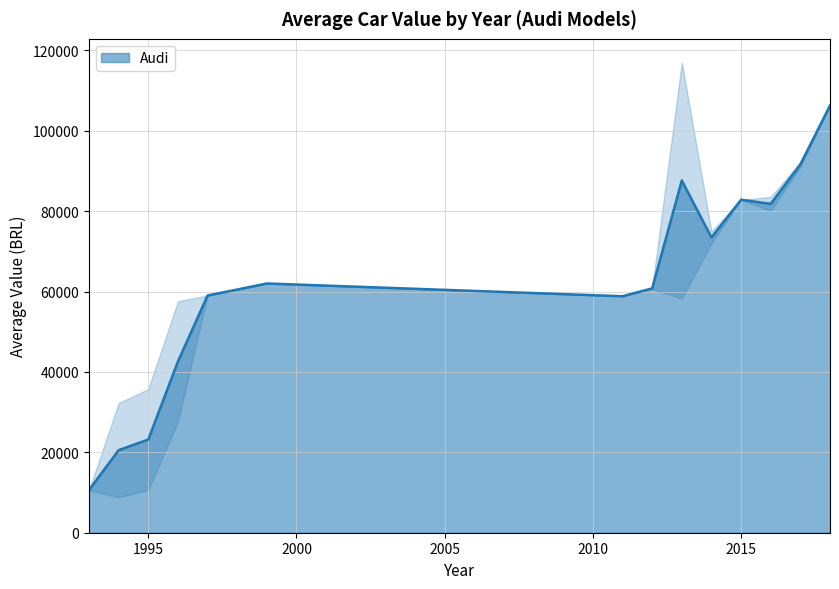

How many values exceed 57586?

19